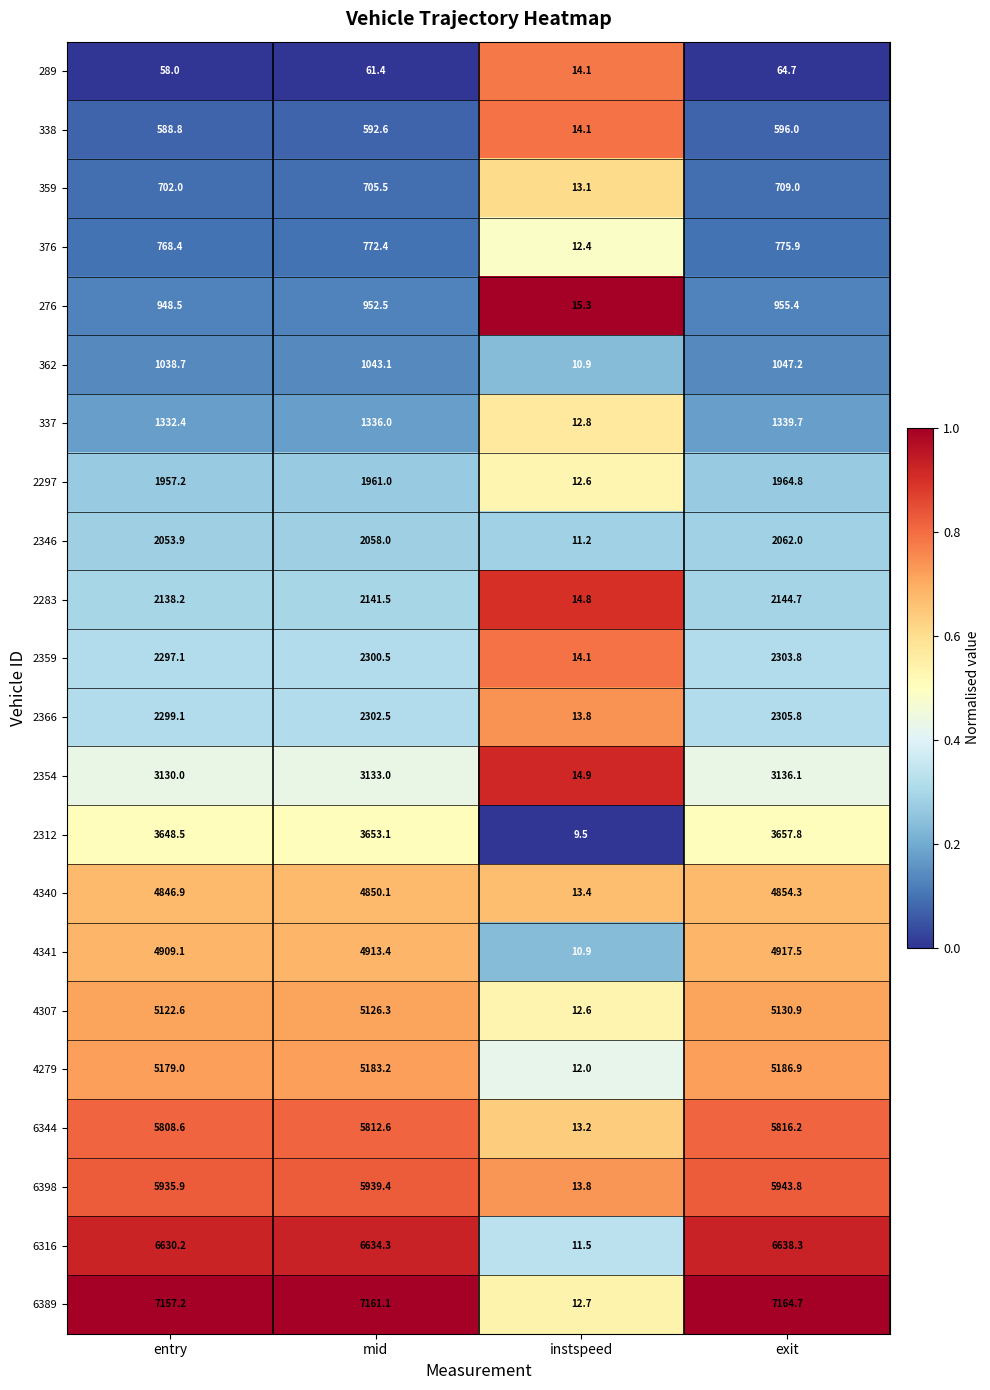

What is the difference between the 2359 values at instspeed and entry?

2283.0